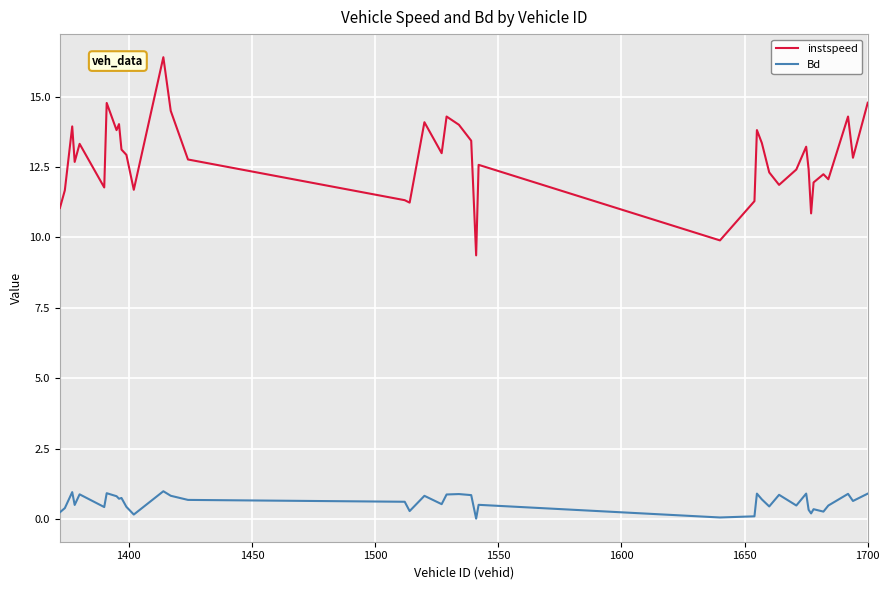

Which series has the widest spread of values?

instspeed